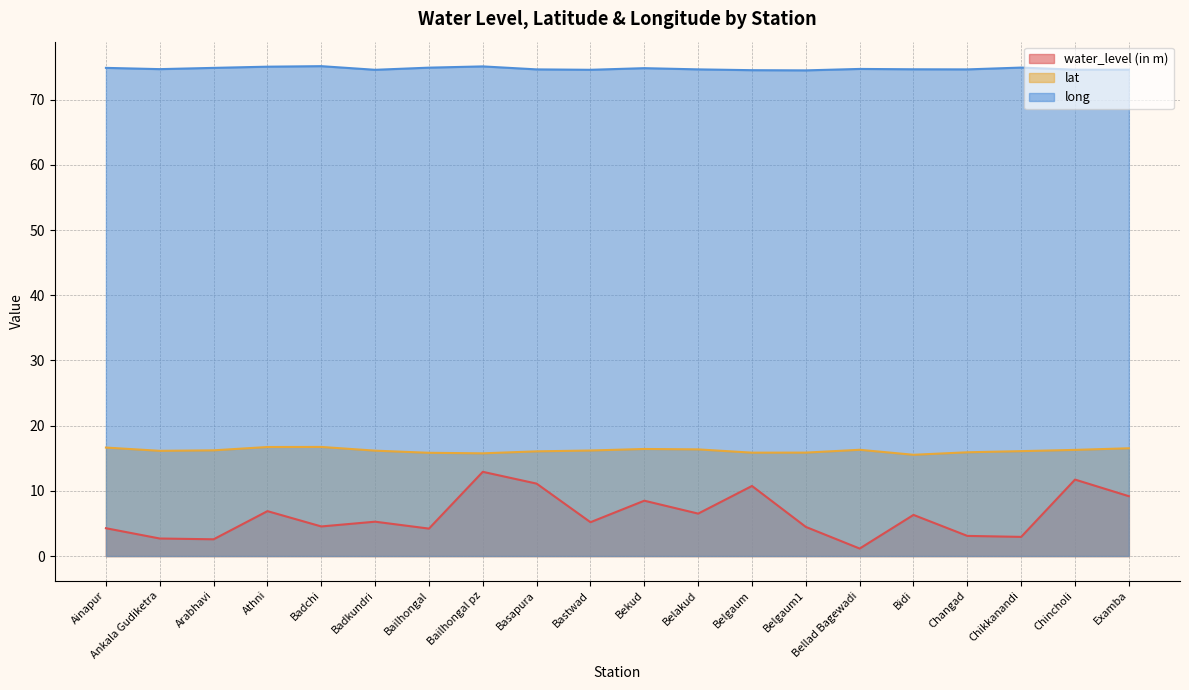

List the series in order of their peak value, lowest first.

water_level (in m), lat, long